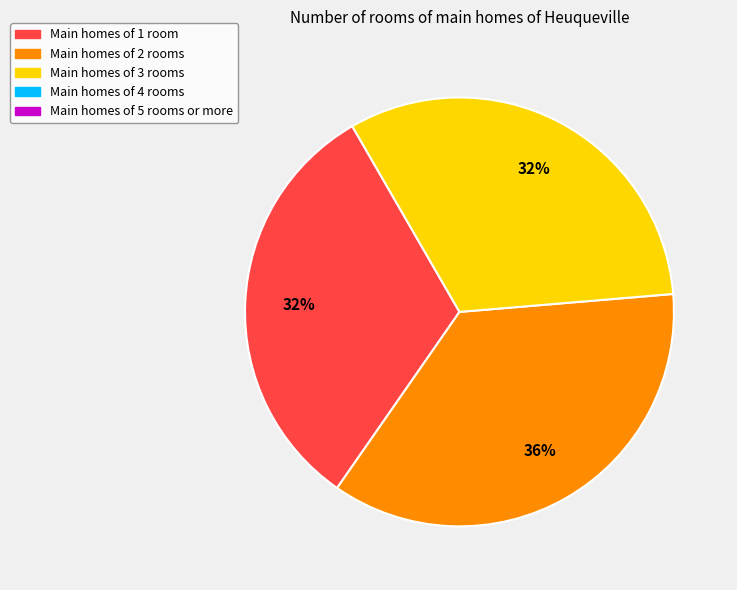

Is there a majority slice in this chart?

No